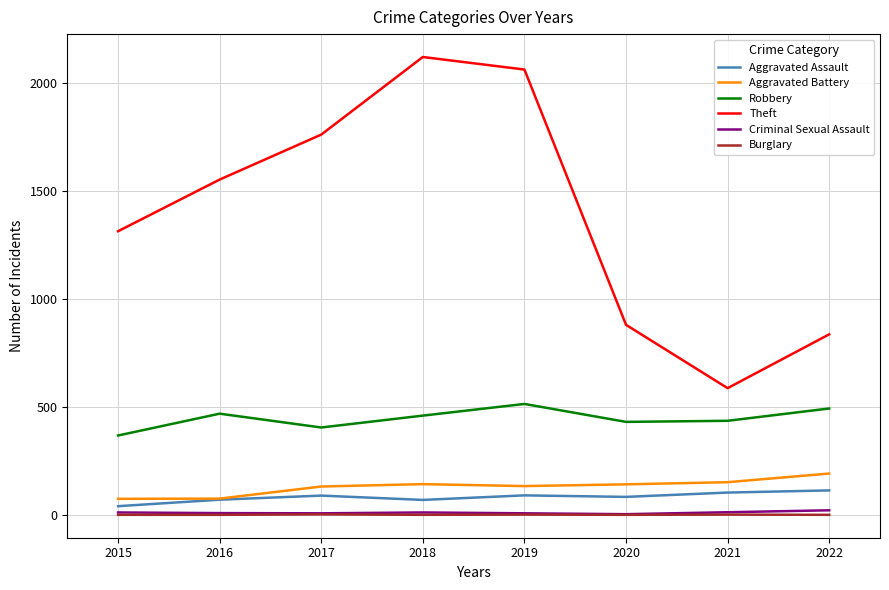

The Aggravated Assault series shows 113 at 2022. True or false?

True